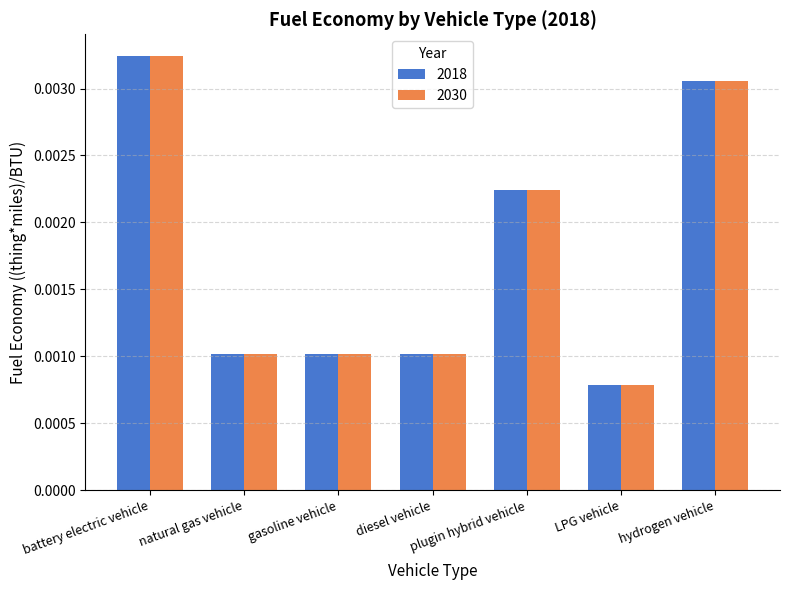

Are the bars horizontal?

No